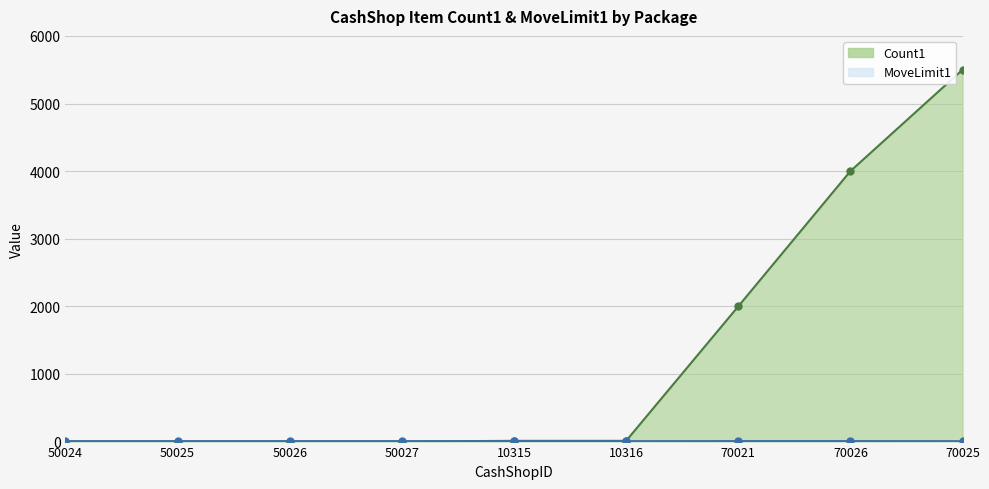

What is the minimum value shown in the chart?

1